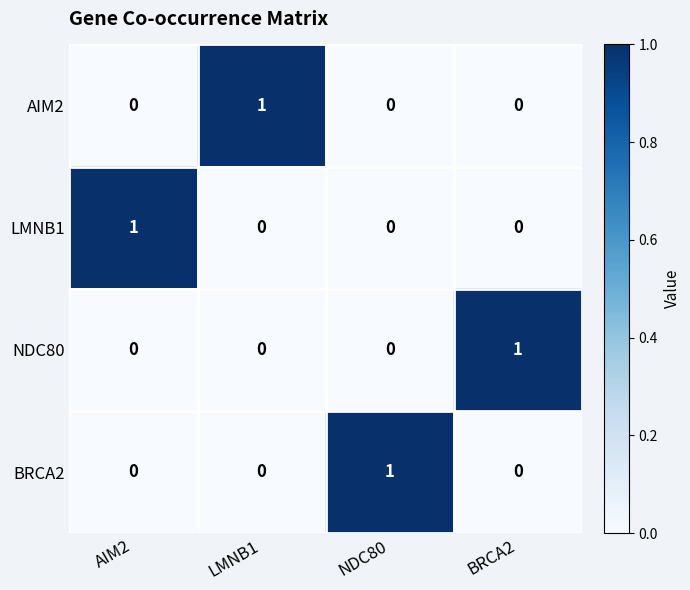

The value of NDC80 at LMNB1 is 0. True or false?

True